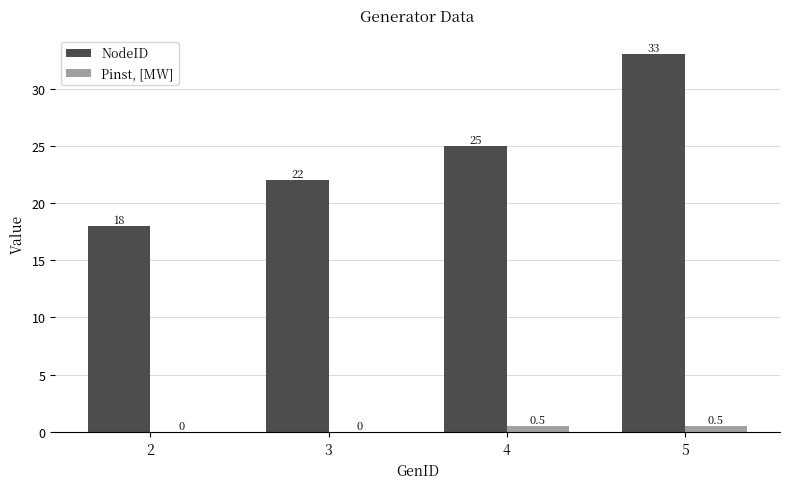

Reading left to right, what are all the values shown in this chart?

NodeID: 2=18.0	3=22.0	4=25.0	5=33.0
Pinst, [MW]: 2=0.0	3=0.0	4=0.5	5=0.5